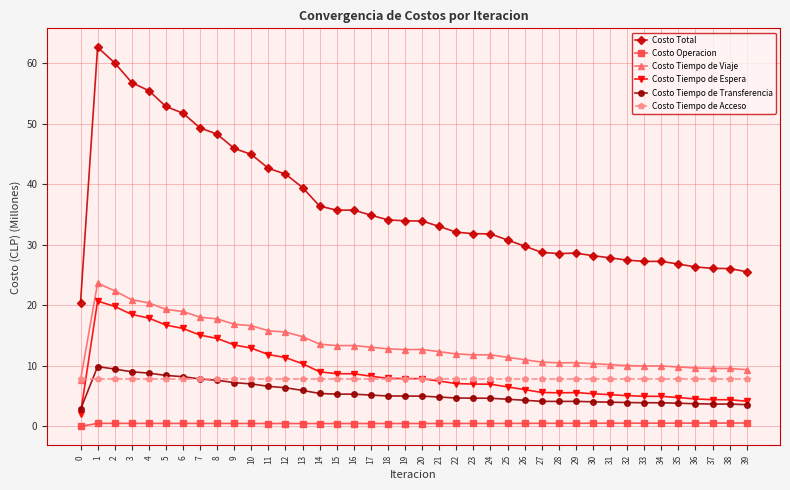

True or false: Costo Tiempo de Transferencia has more than 1 interior local peaks.

True